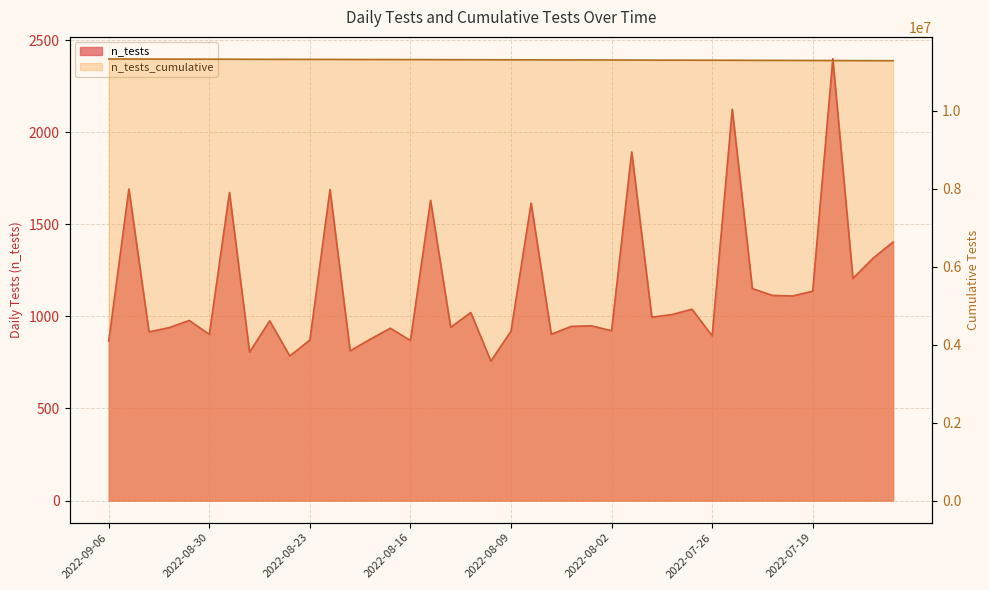

What are all the series names shown in the legend?

n_tests, n_tests_cumulative